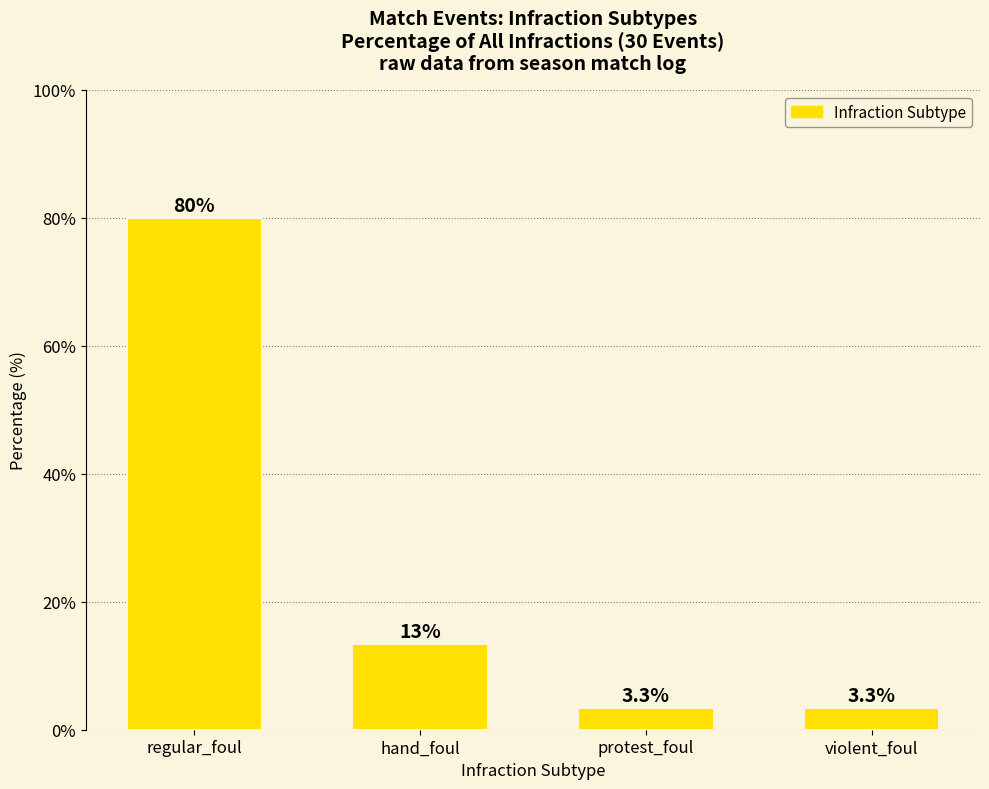

True or false: the data shows 13.3 at hand_foul.

True